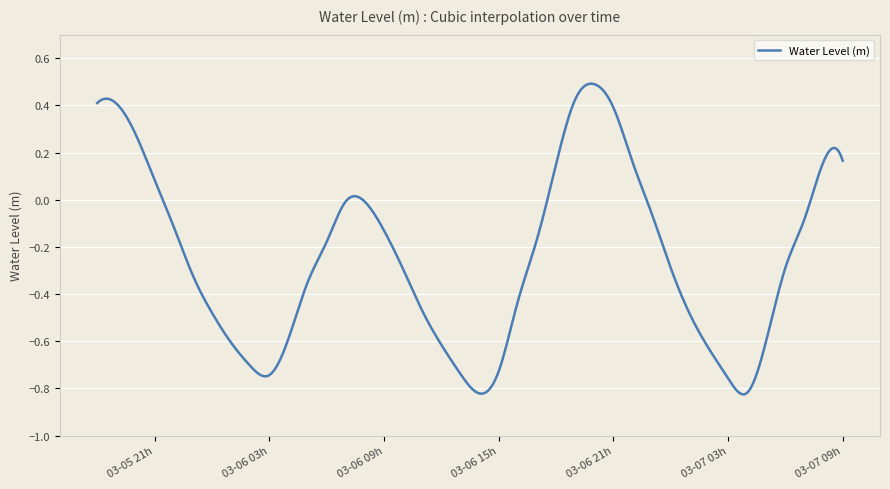

What is the difference between the maximum and minimum values?

1.3